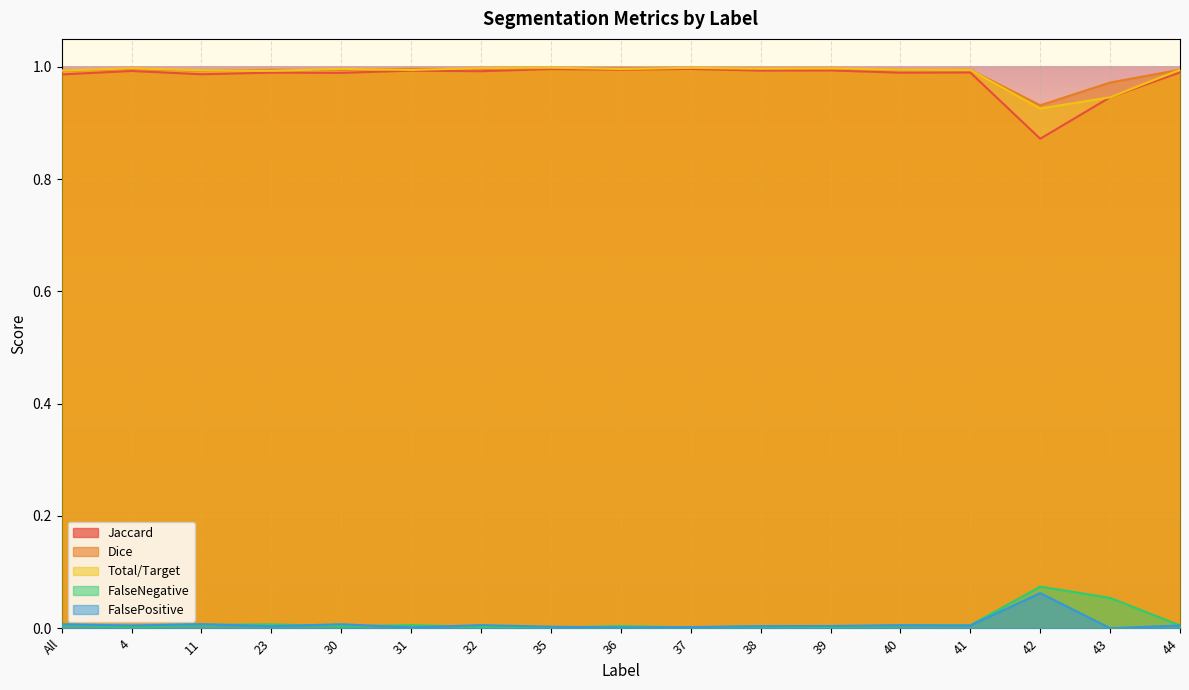

Where is the first local minimum for FalseNegative?

4